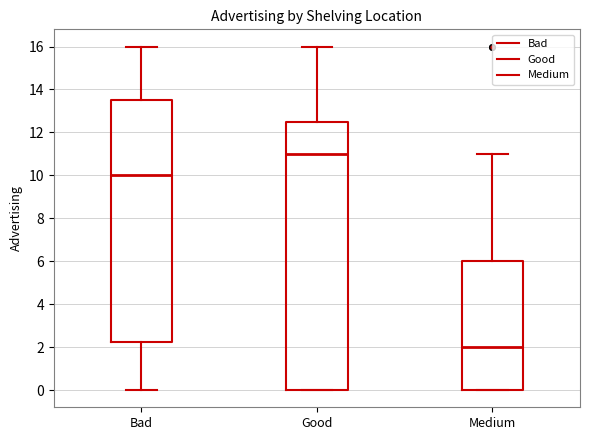

Where is the lower edge of the box for Bad on the y-axis? The values are not printed on the chart, so give them approximately, as read against the axis.

2.2